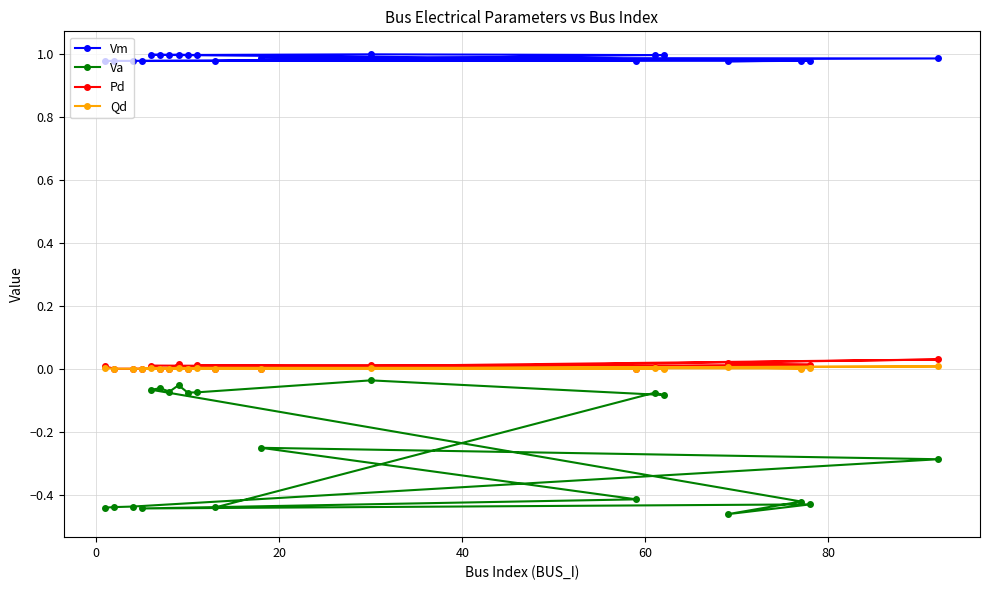

Rank the series by their maximum value, from lowest to highest.

Va, Qd, Pd, Vm